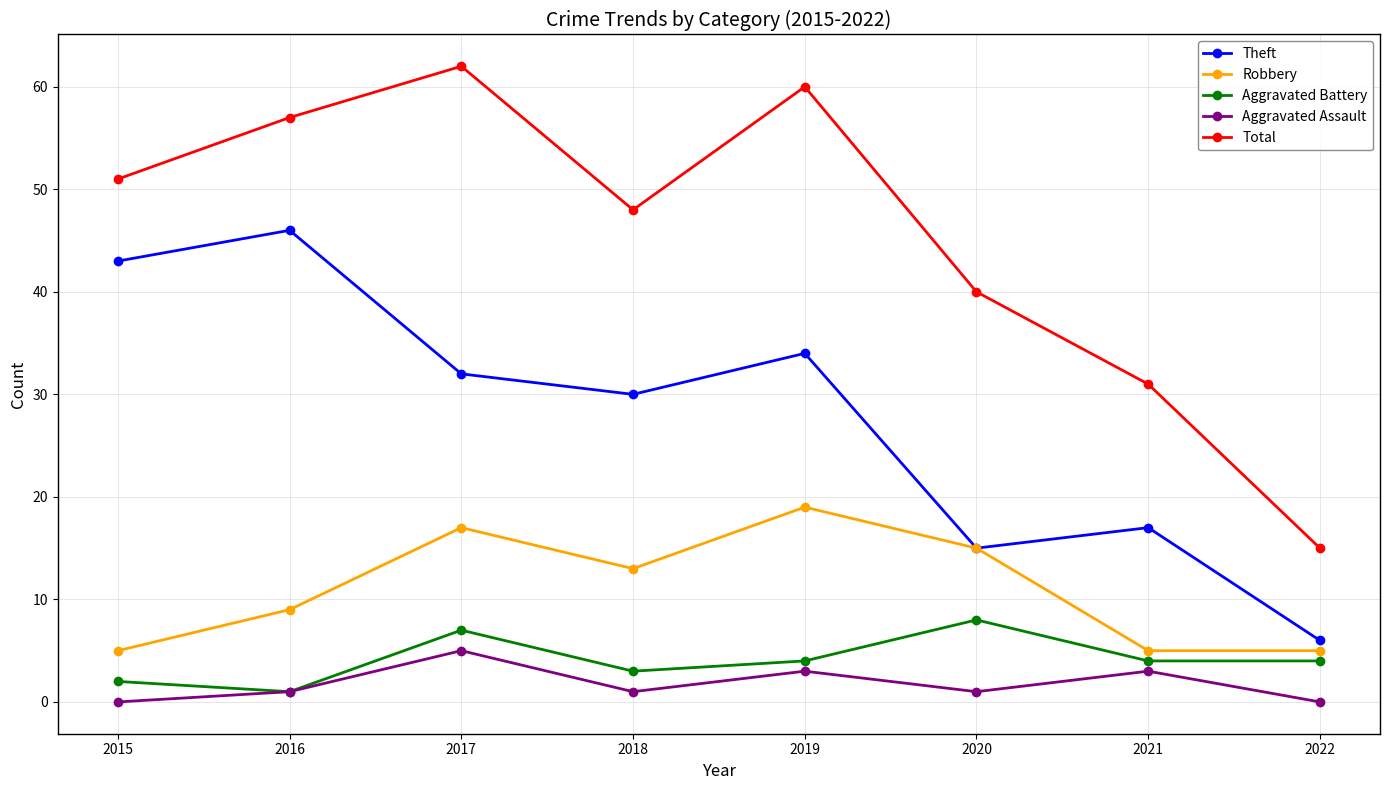

How many interior local peaks does the Robbery series have?

2